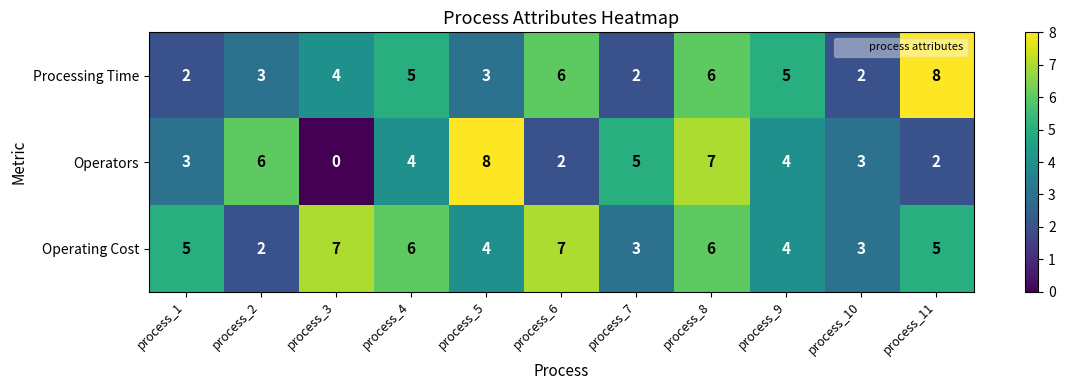

Rank the series at process_4 from highest to lowest value.

Operating Cost, Processing Time, Operators